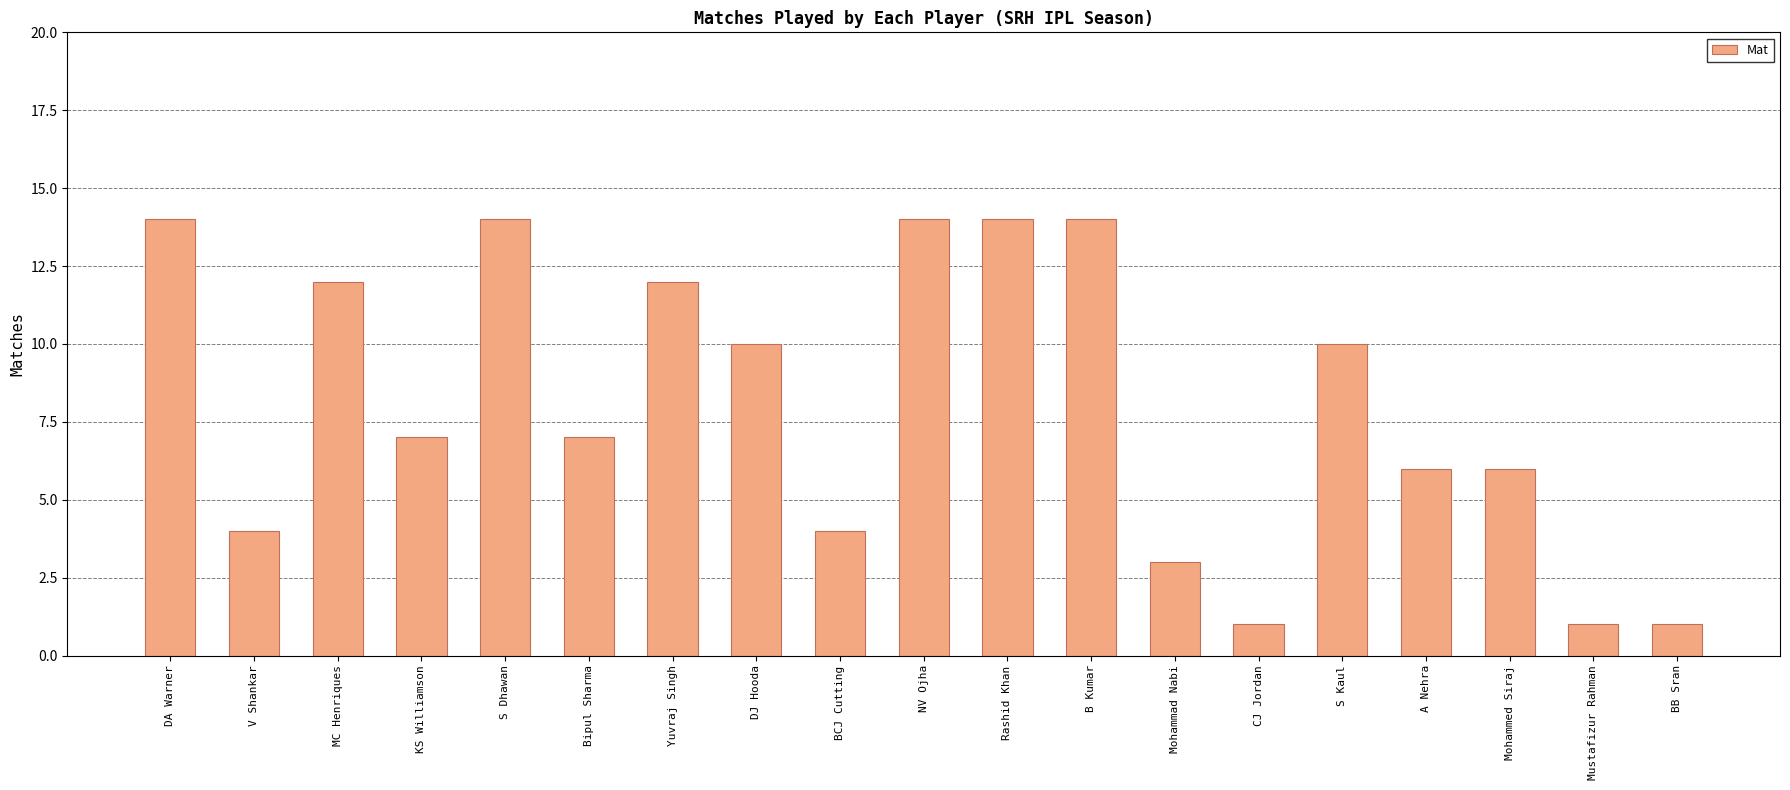

What is the value of the 17th bar from the left?

6